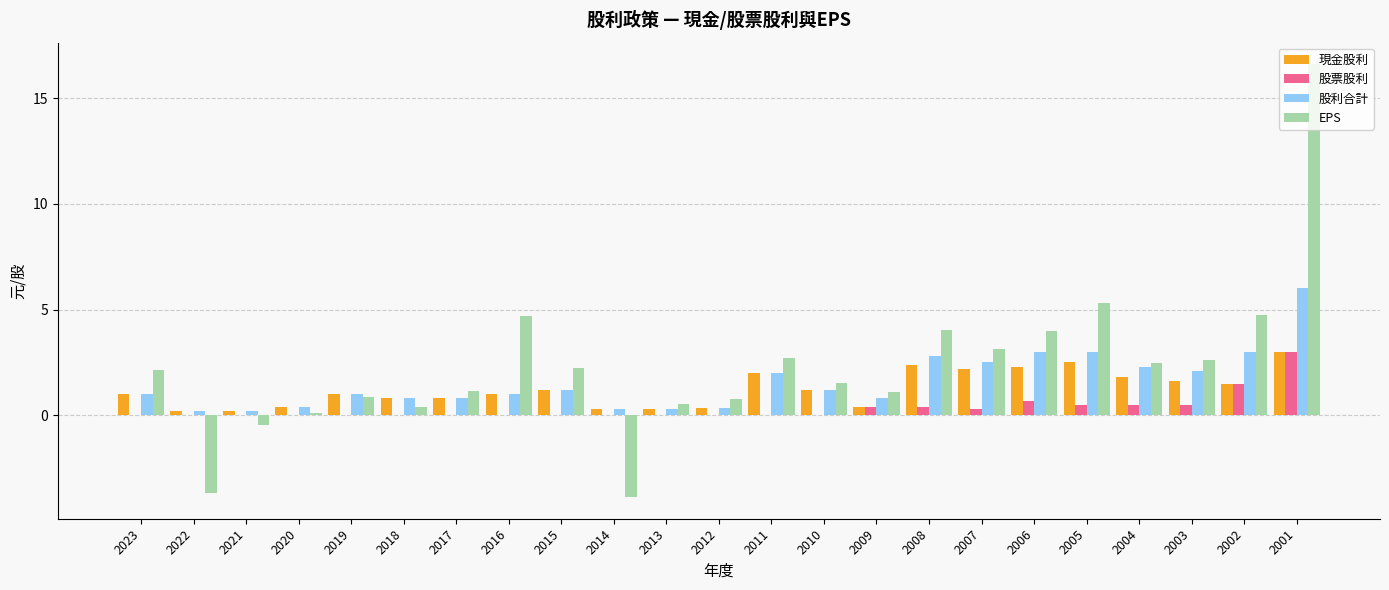

What is the sum of all 現金股利 values?

28.4